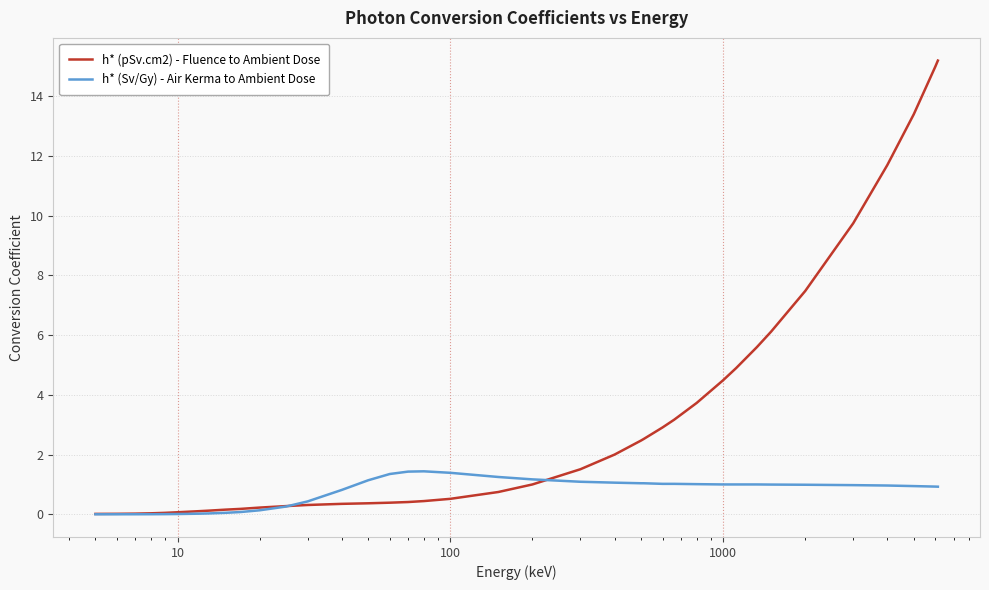

Rank the series by their average value, from lowest to highest.

h* (Sv/Gy) - Air Kerma to Ambient Dose, h* (pSv.cm2) - Fluence to Ambient Dose